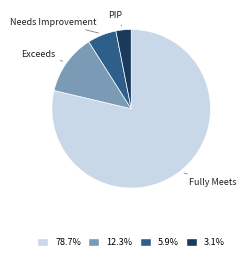

Is there a majority slice in this chart?

Yes